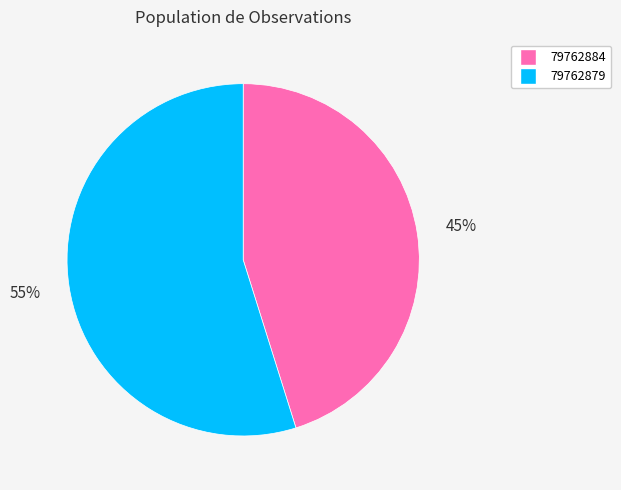

Is the sum of 79762879 and 79762884 greater than half?

Yes